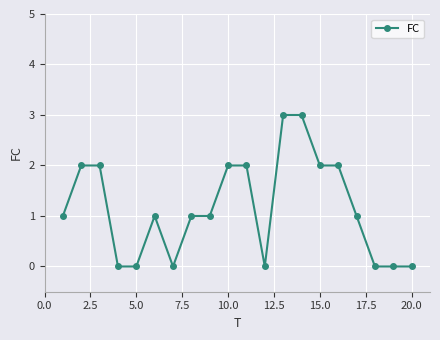

What is the greatest value displayed?

3